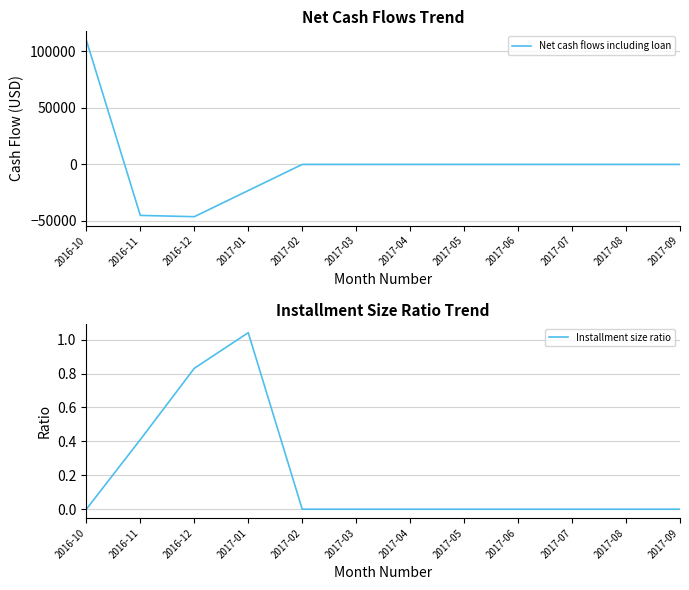

Between 2017-06 and 2017-05, which is larger?

2017-06